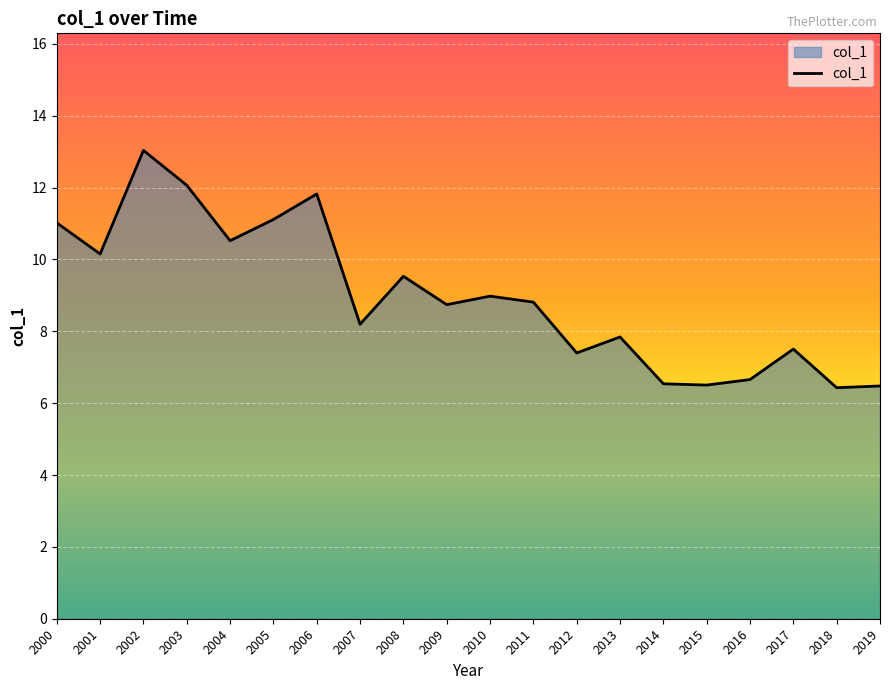

Where is the data nearest to the value 9?

2010